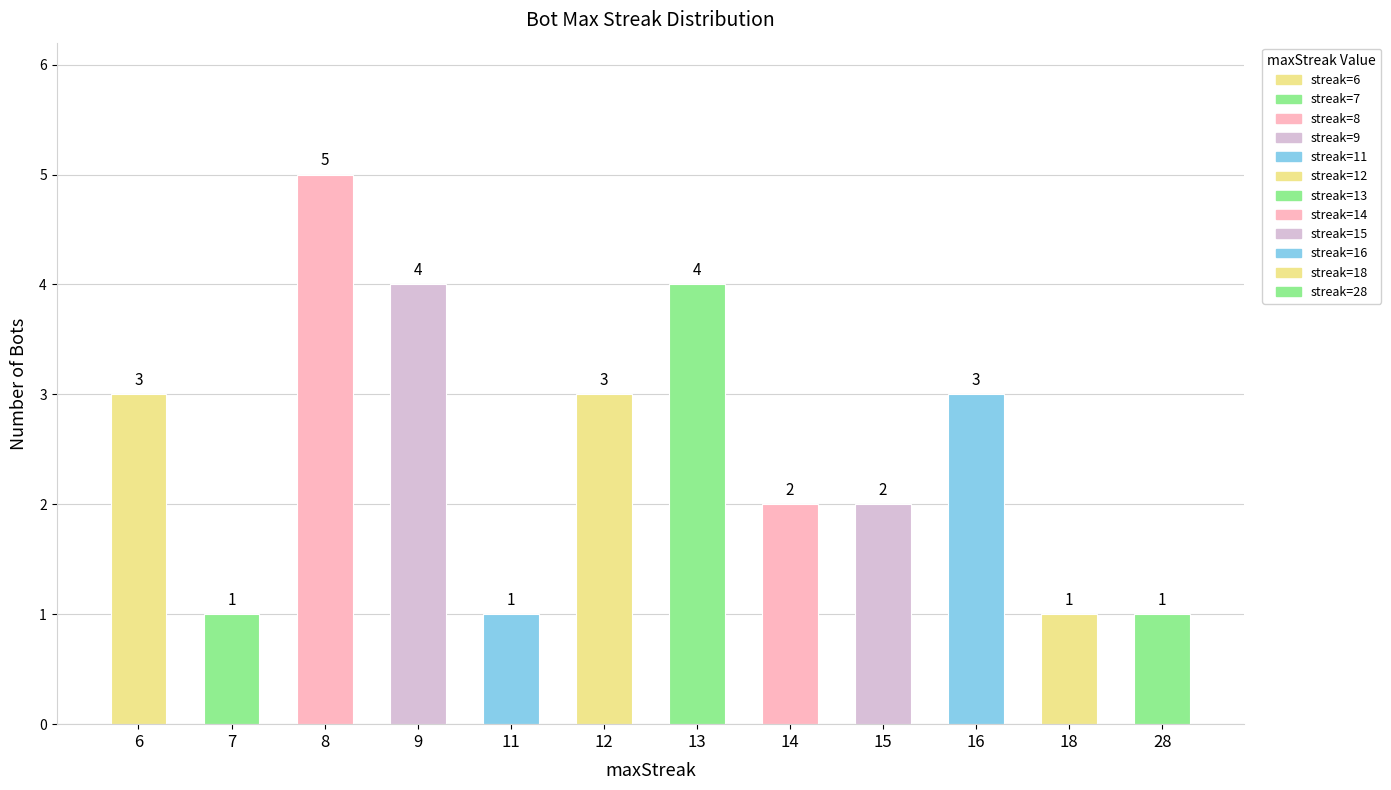

What is the change in value from 15 to 28?

-1